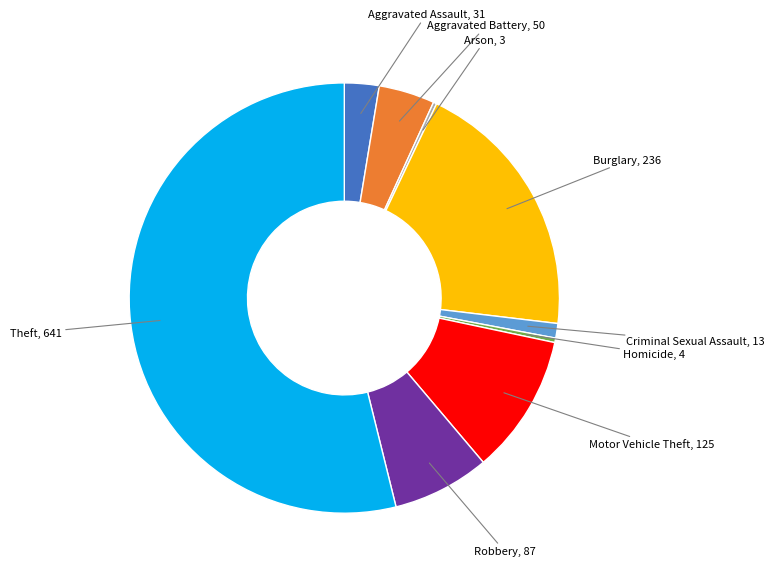

Does any single category account for the majority?

Yes